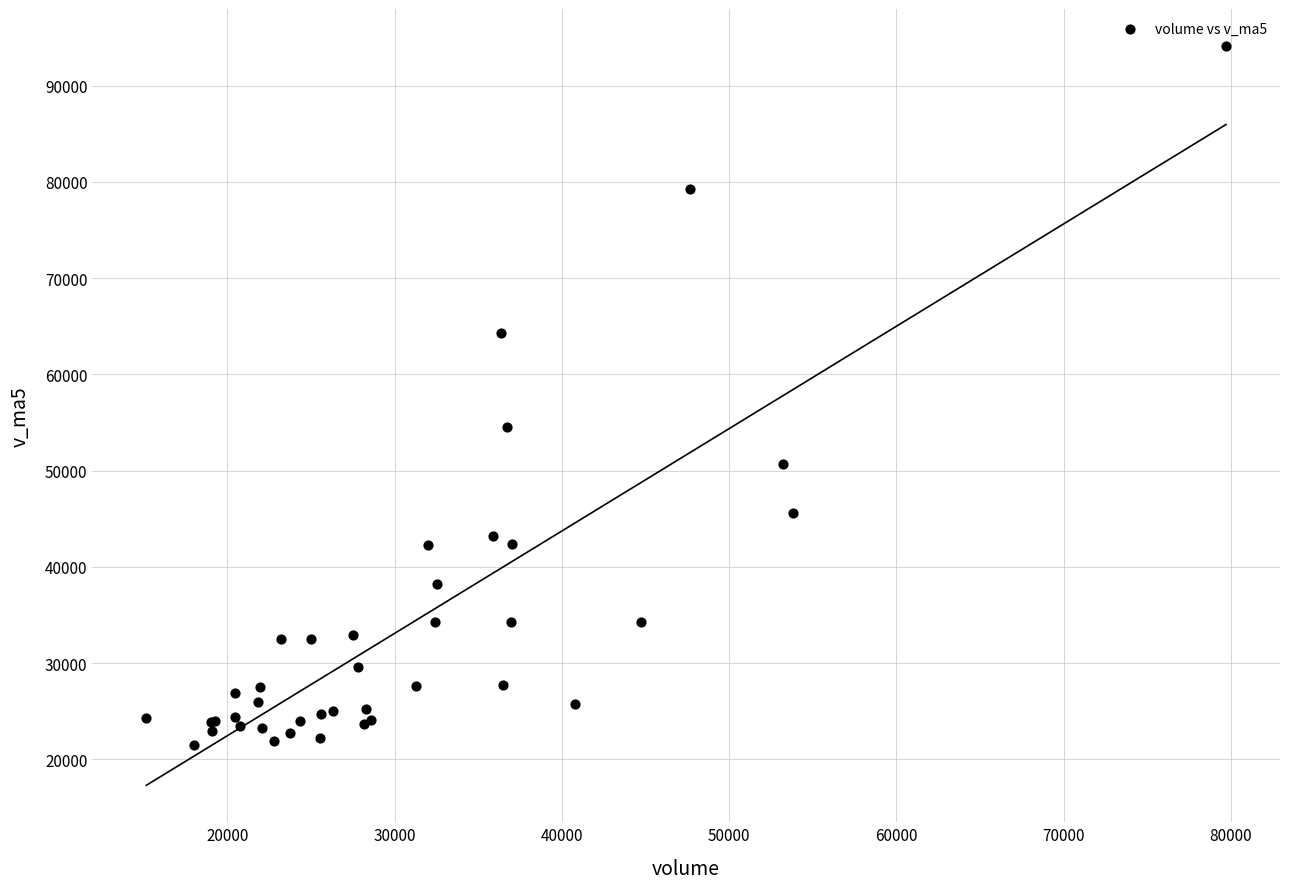

What Y value in the scatter plot is closest to 57801?

54526.1